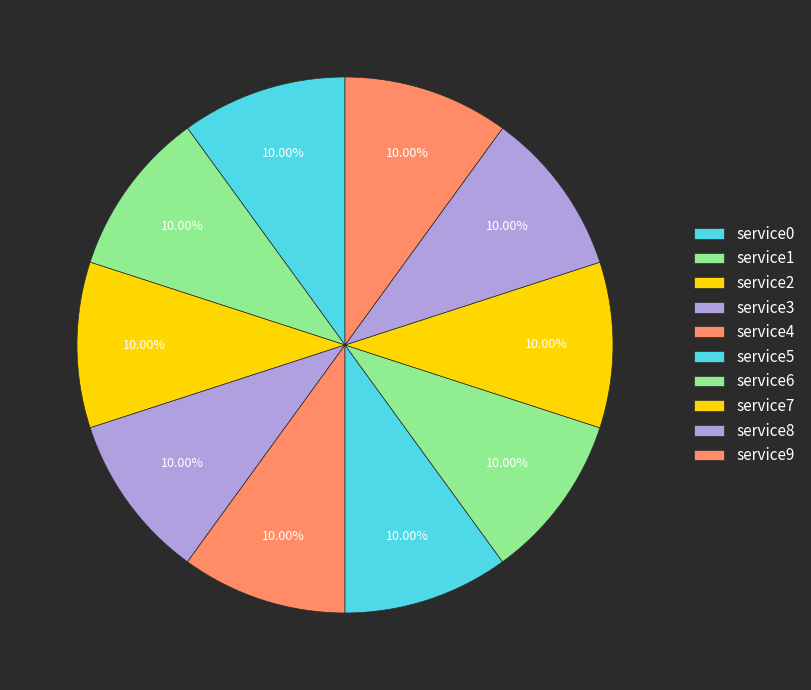

Which slice is the smallest?

service0